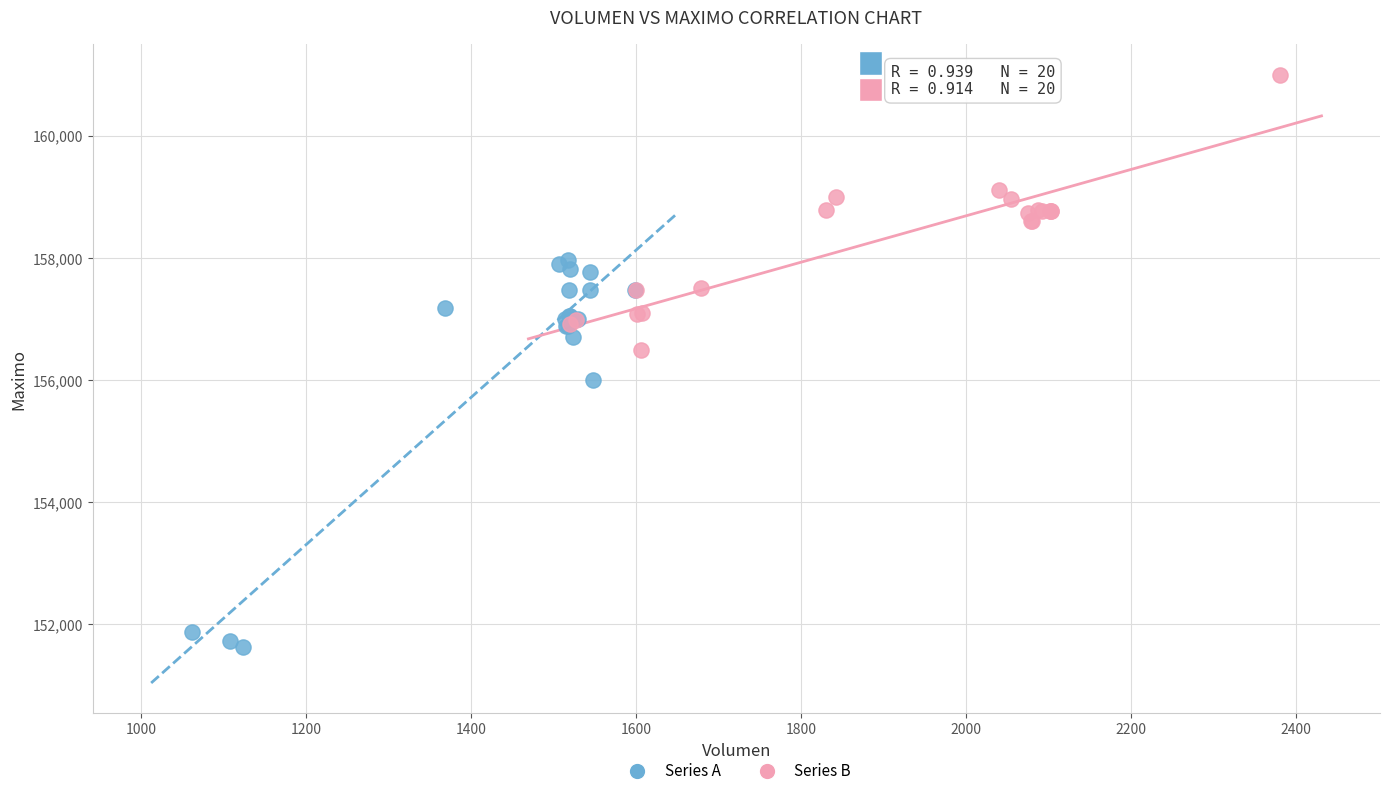

Which series reaches the maximum Y coordinate?

Series B